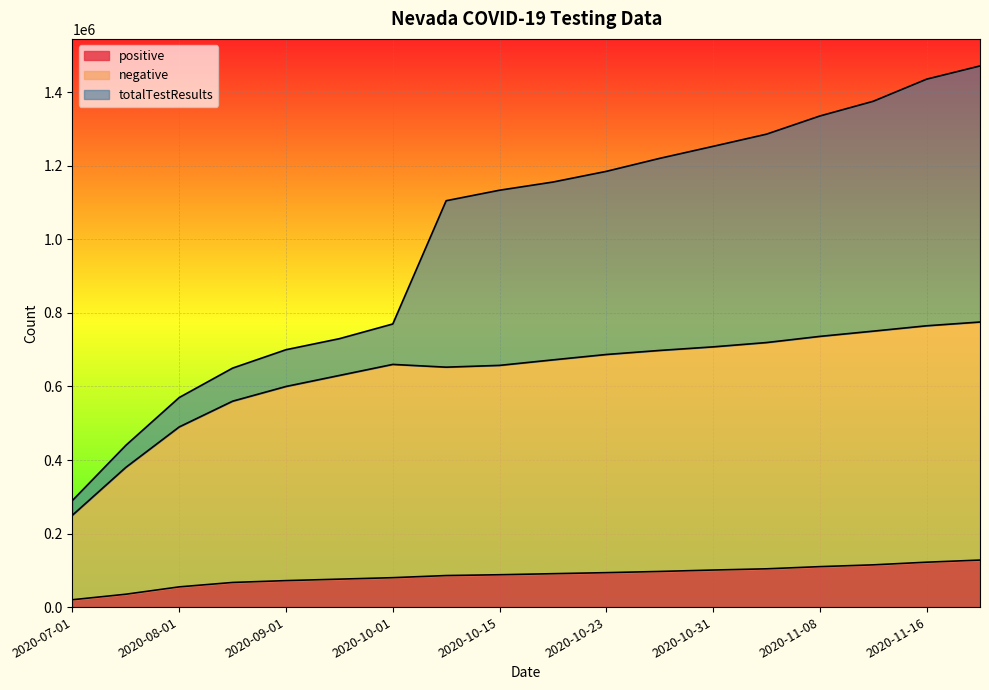

What is the smallest value displayed?

20000